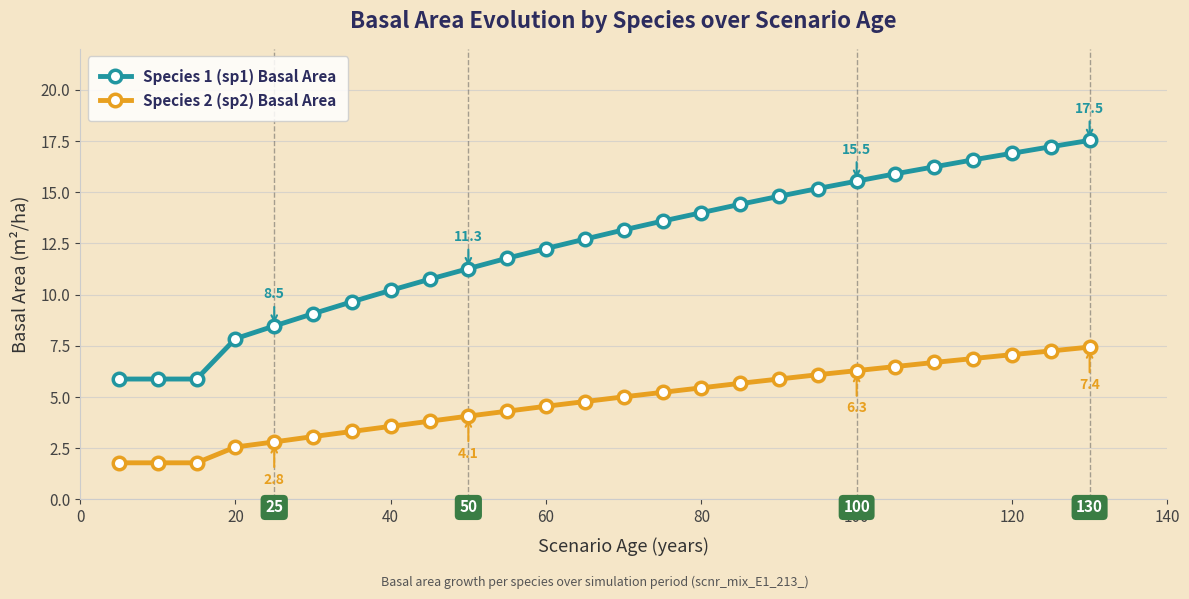

True or false: Species 1 (sp1) Basal Area and Species 2 (sp2) Basal Area intersect in this chart.

False